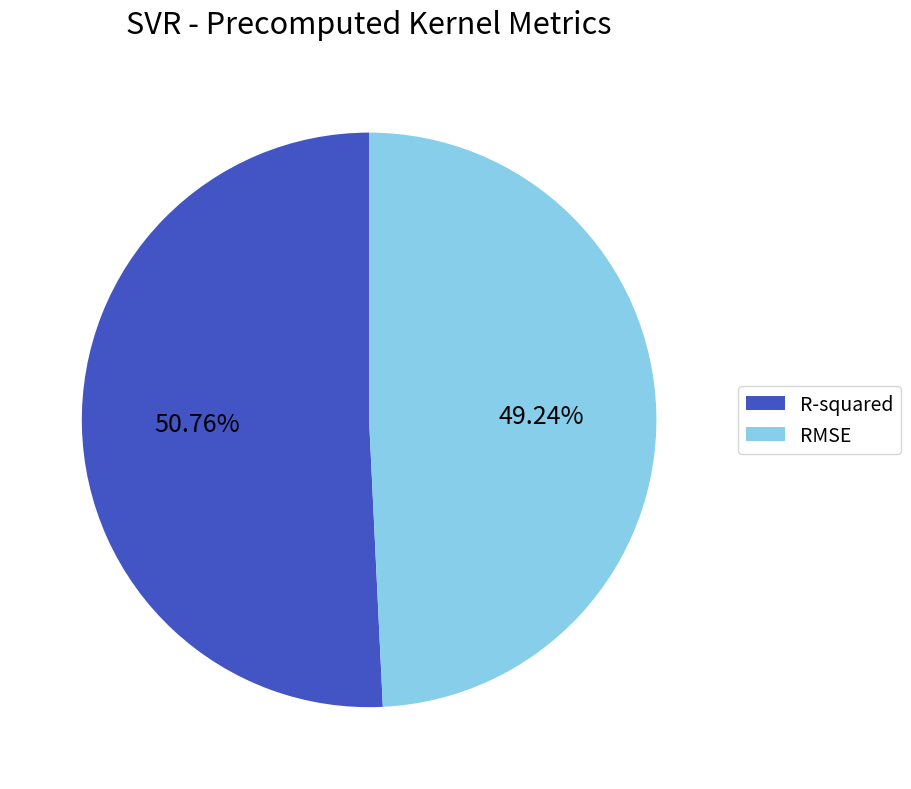

True or false: RMSE accounts for 56% of the total.

False